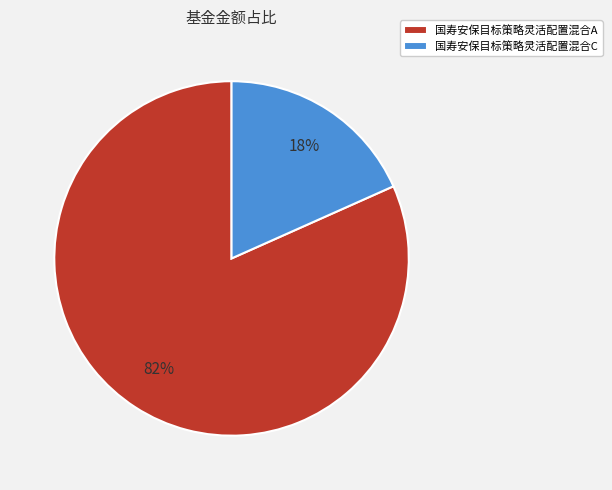

What is the majority slice?

国寿安保目标策略灵活配置混合A